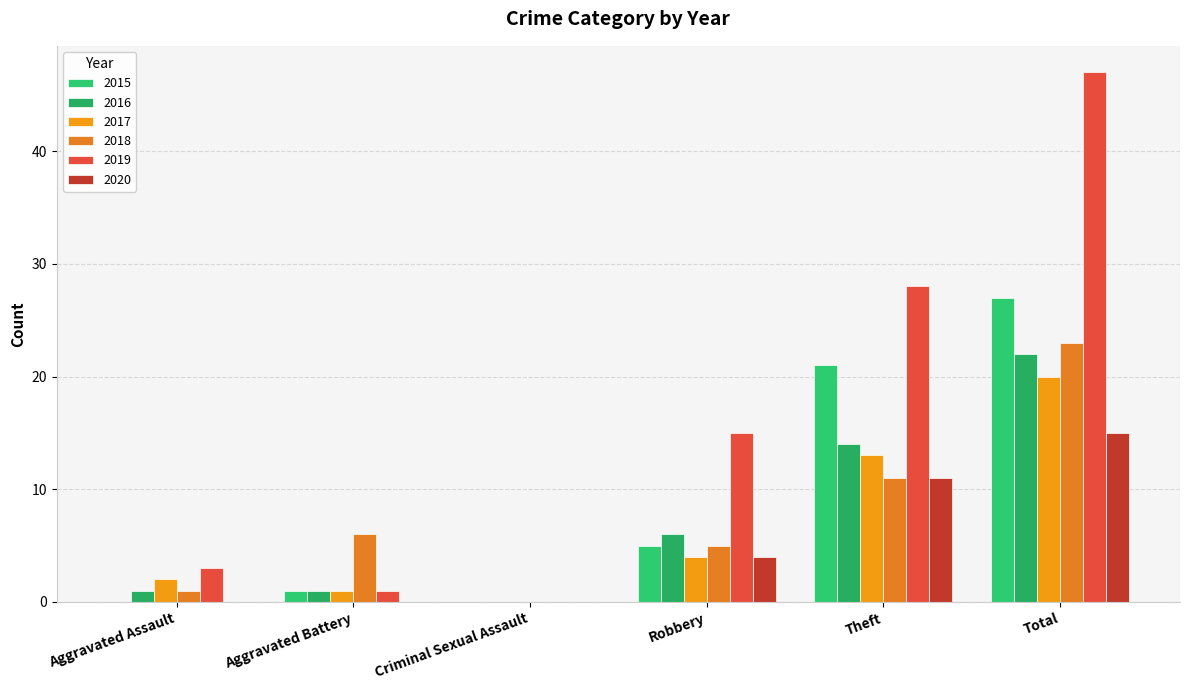

How many categories are shown in the chart?

6